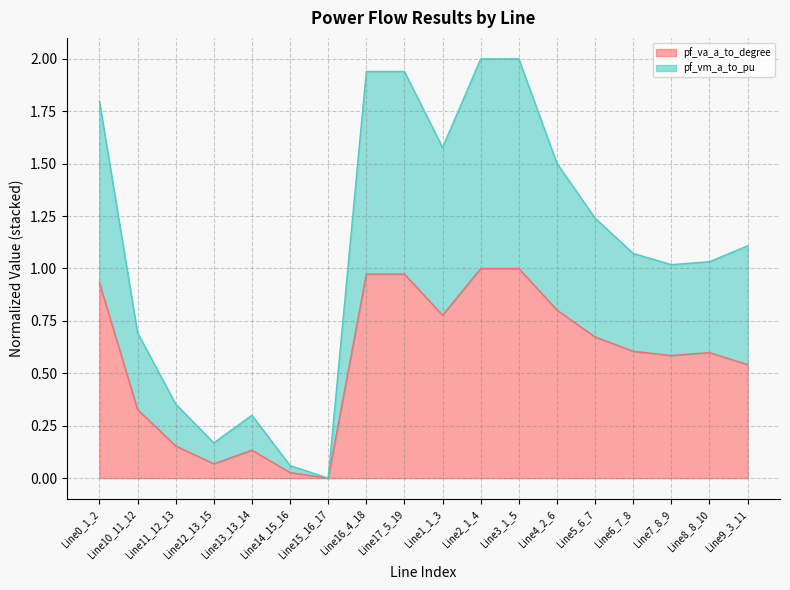

What is the difference between the maximum and minimum values?

2.0